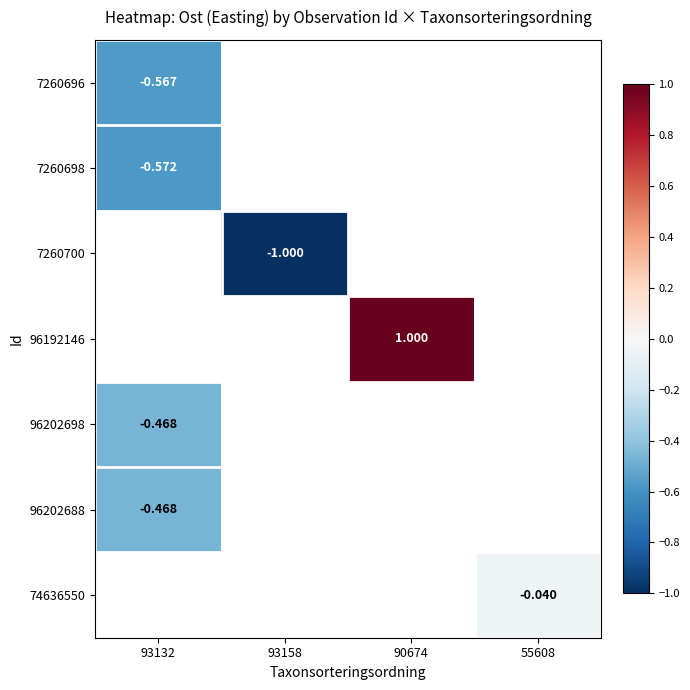

Is the value of 96202688 at 93132 greater than the value of 96192146 at 90674?

No